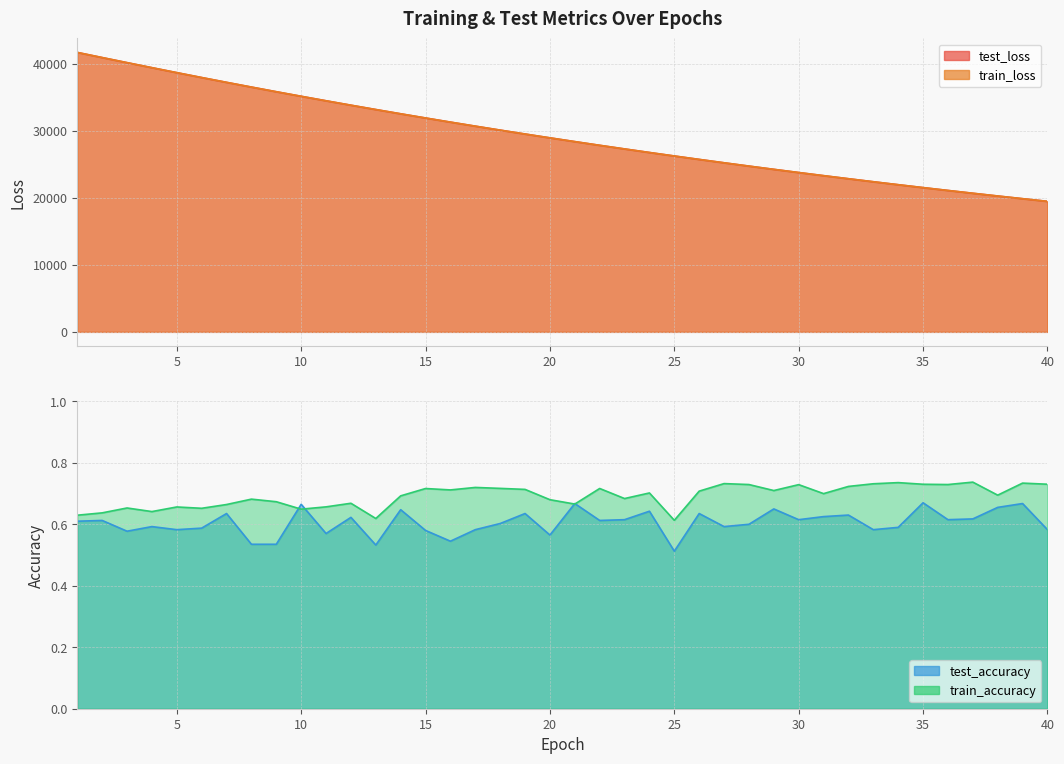

What is the value of the test_loss point at the 2nd from the left?

40953.6